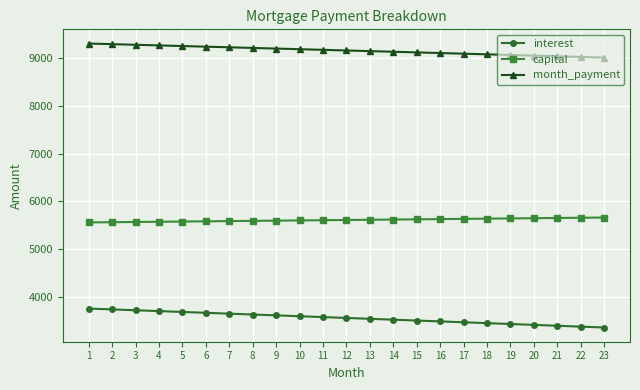

How many series are shown in this chart?

3